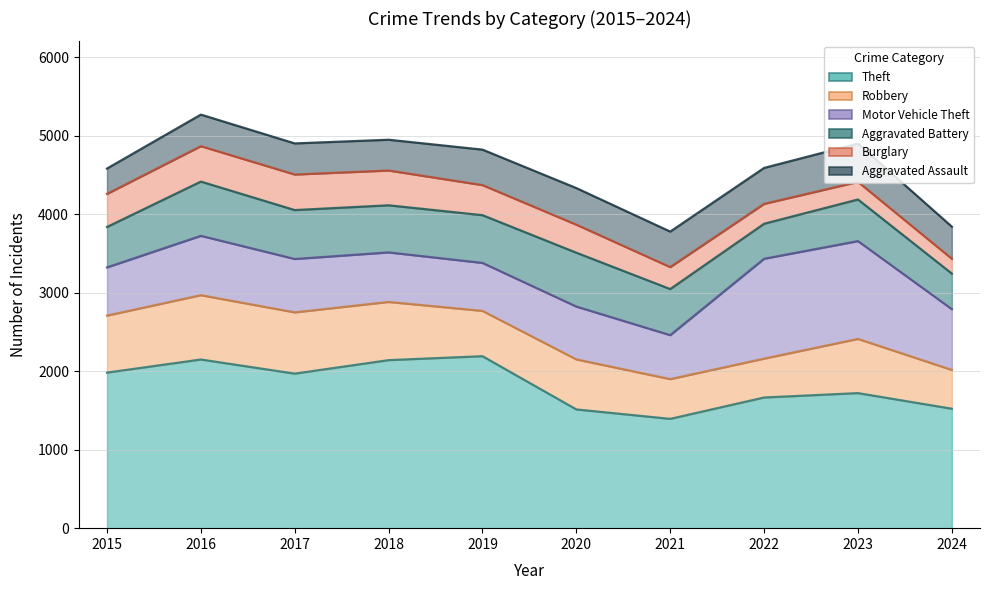

In Motor Vehicle Theft, how many points are higher than both neighbors (excluding endpoints)?

3